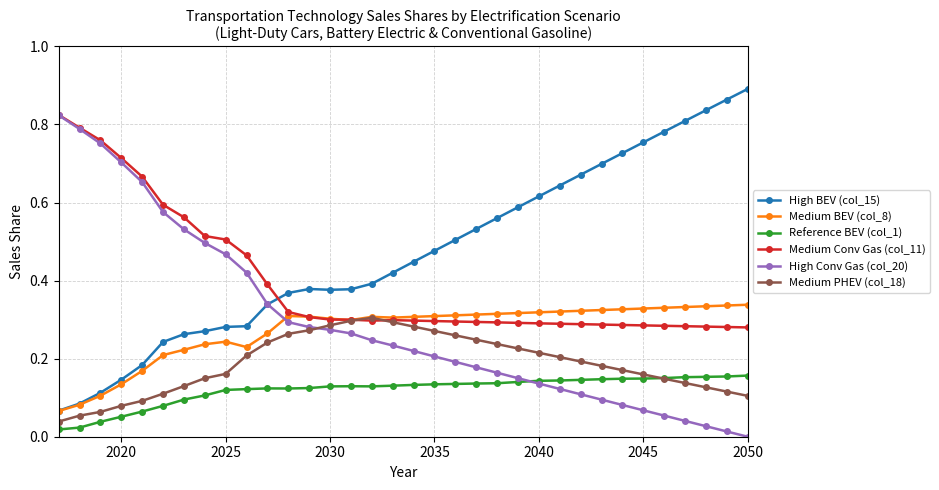

Does the chart display data point markers on the line(s)?

Yes